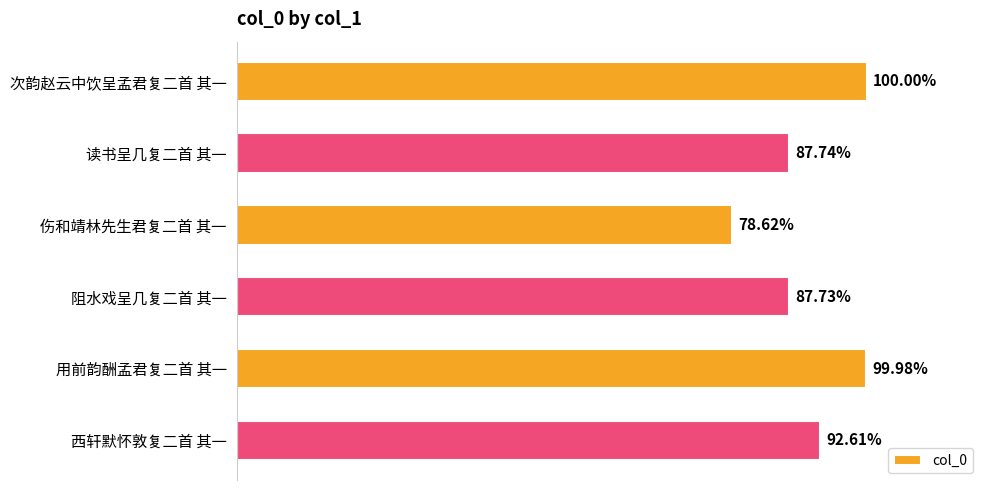

Where is the data nearest to the value 1013563?

读书呈几复二首 其一